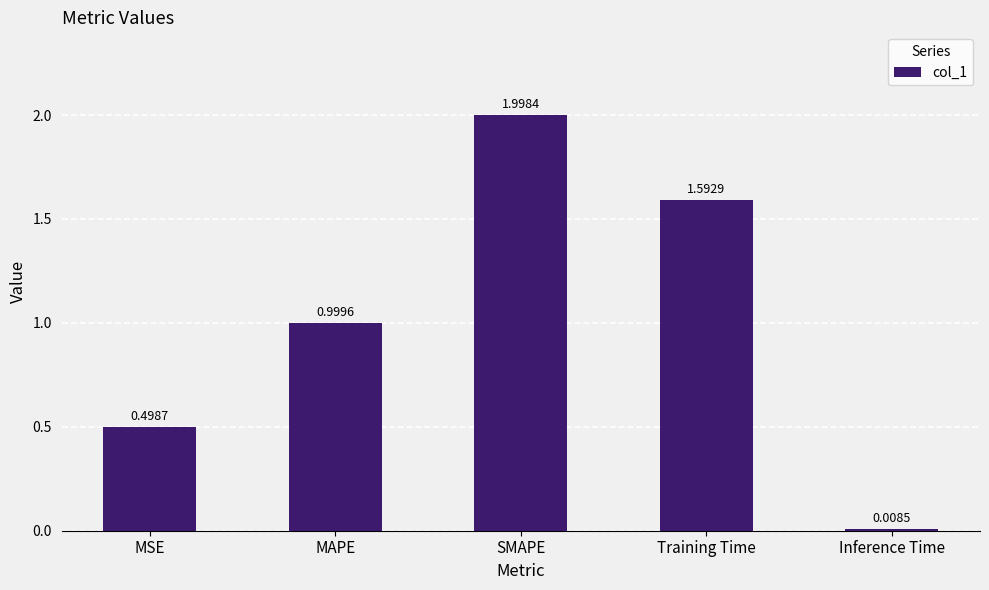

List the labels in order of value, smallest first.

Inference Time, MSE, MAPE, Training Time, SMAPE